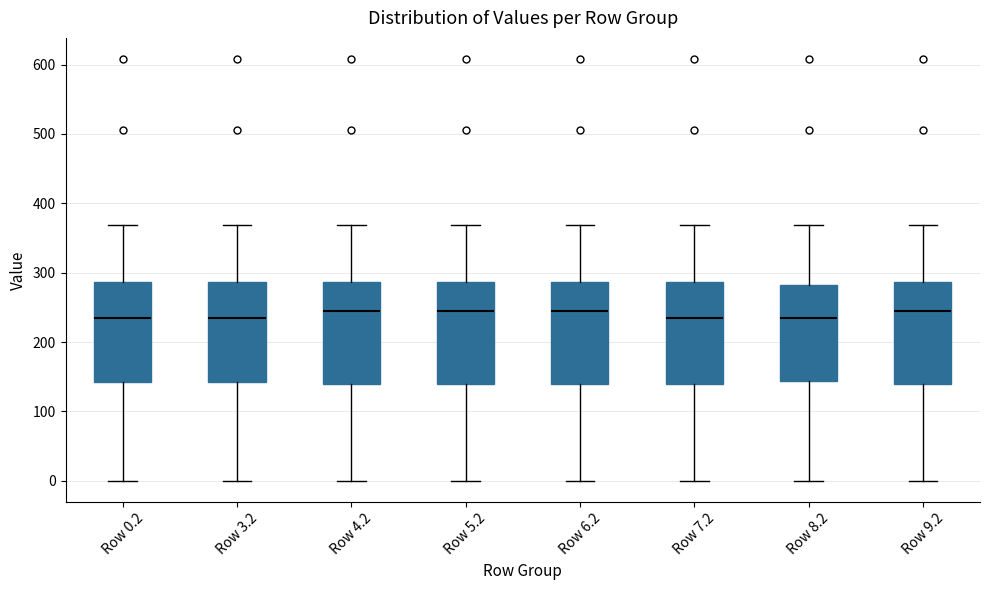

Reading left to right, transcribe this box plot: for each box, give where its median line is, the range the box spans, and where its two whiskers end, as read against the y-axis. The values are not printed on the chart, so give them approximately, as read against the axis.

Row 0.2: median 230, box 140 to 290, whiskers 0 to 370
Row 3.2: median 230, box 140 to 290, whiskers 0 to 370
Row 4.2: median 240, box 140 to 290, whiskers 0 to 370
Row 5.2: median 240, box 140 to 290, whiskers 0 to 370
Row 6.2: median 240, box 140 to 290, whiskers 0 to 370
Row 7.2: median 230, box 140 to 290, whiskers 0 to 370
Row 8.2: median 230, box 140 to 280, whiskers 0 to 370
Row 9.2: median 240, box 140 to 290, whiskers 0 to 370